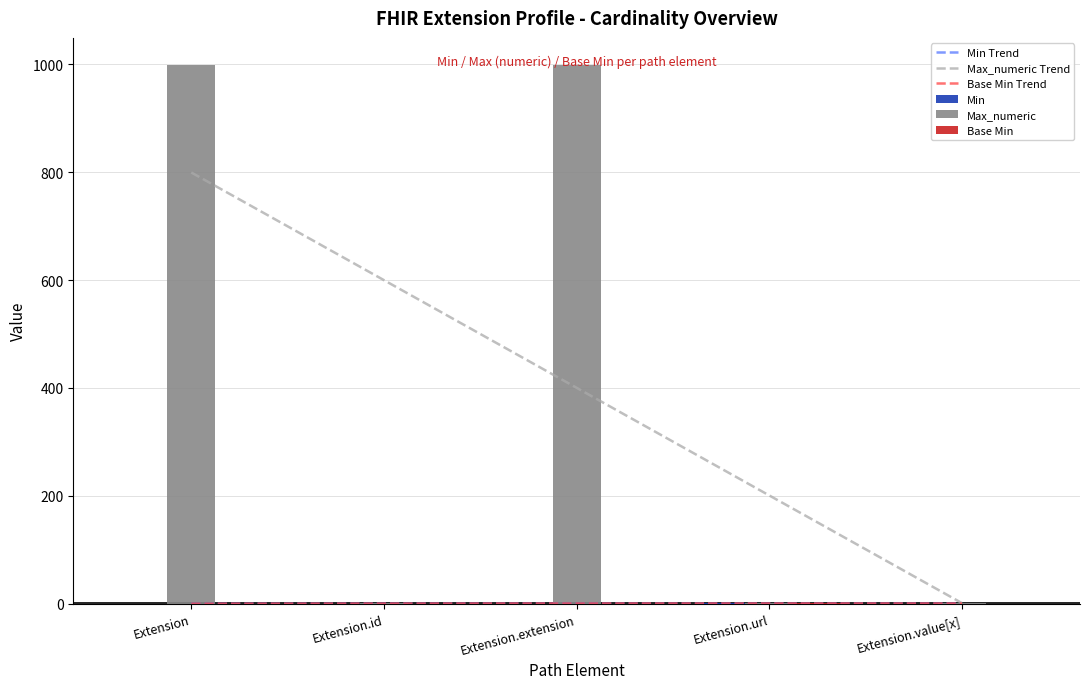

What is the highest value of the Min series?

1